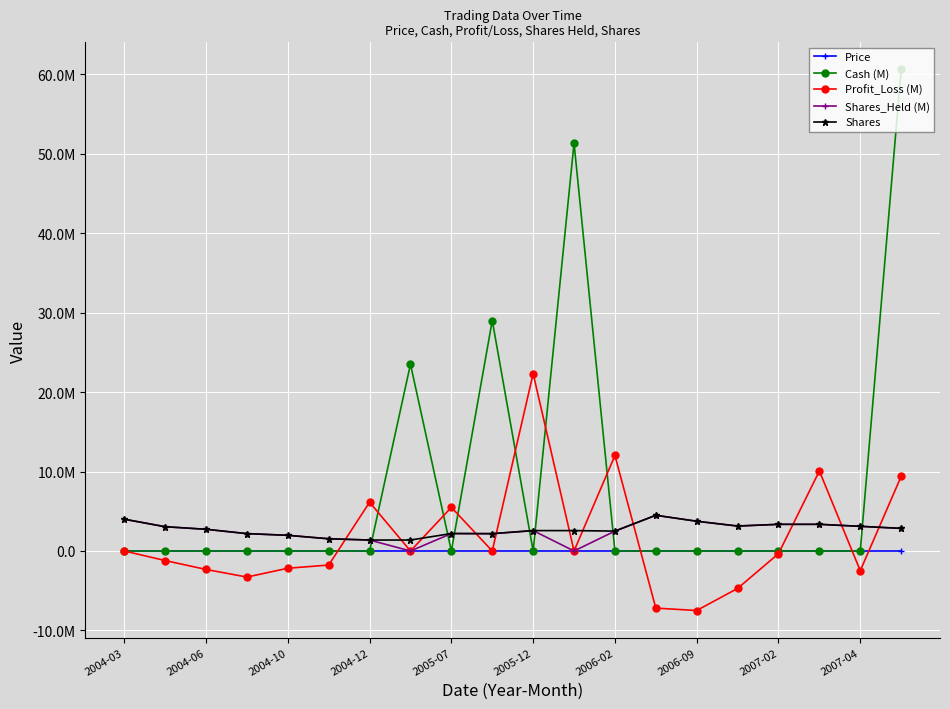

Does the chart display data point markers on the line(s)?

Yes